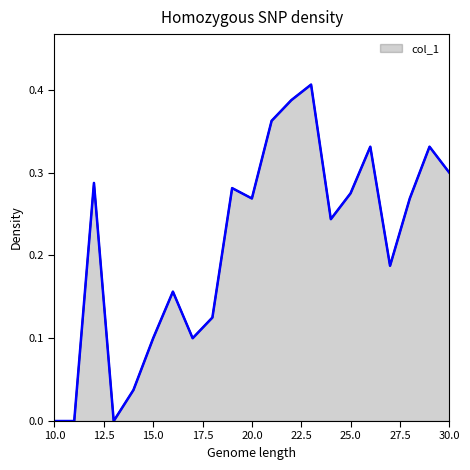

How many lines are shown in the chart?

1